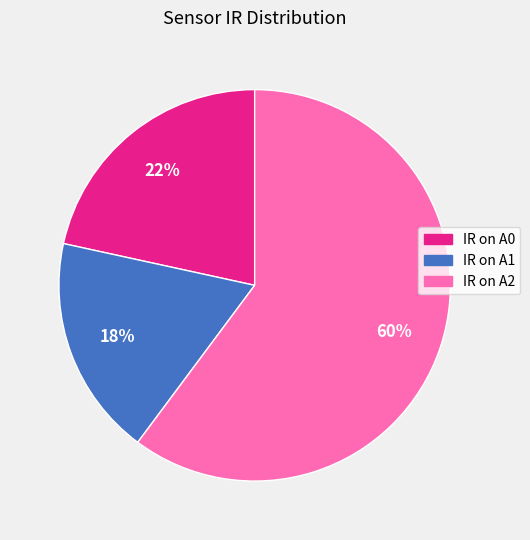

What is the ratio of the value at IR on A2 to the value at IR on A1?

3.3